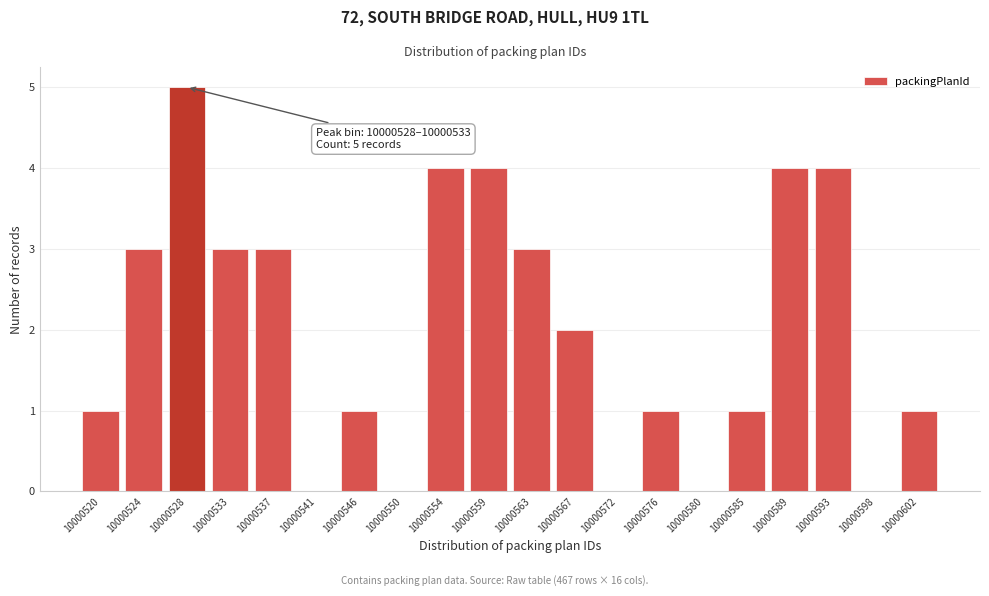

Reading left to right, transcribe all the data shown in this chart.

10000520=1	10000524=3	10000528=5	10000533=3	10000537=3	10000541=0	10000546=1	10000550=0	10000554=4	10000559=4	10000563=3	10000567=2	10000572=0	10000576=1	10000580=0	10000585=1	10000589=4	10000593=4	10000598=0	10000602=1